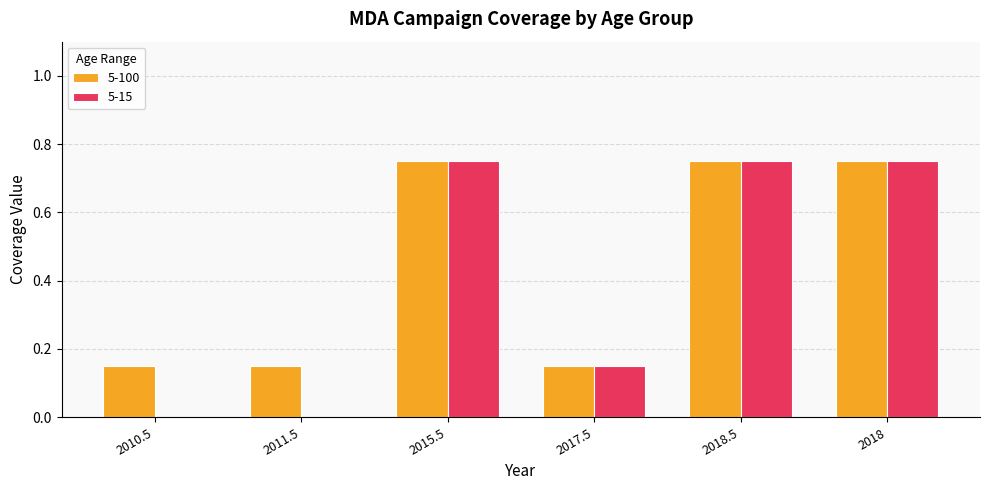

What is the total value across all series at 2015.5?

1.5